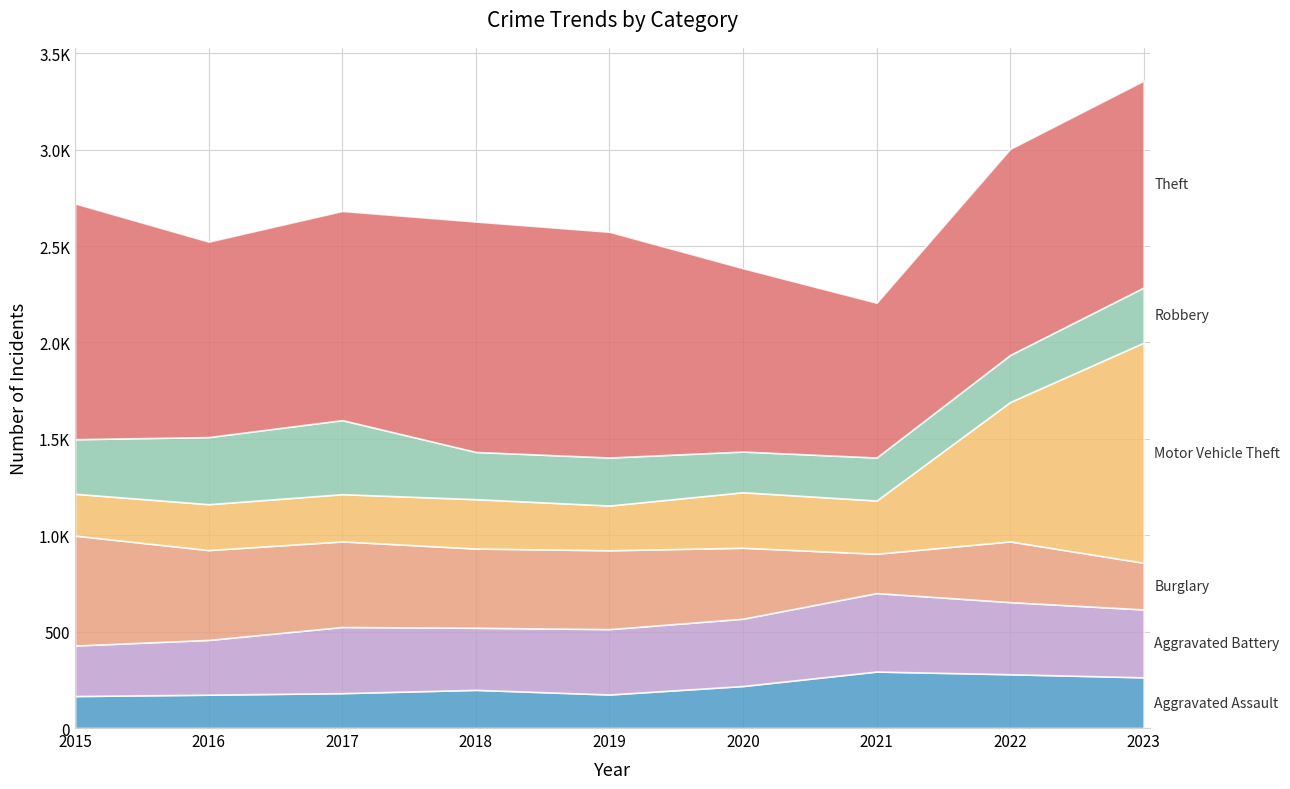

Which label corresponds to the largest value in the chart?

2015